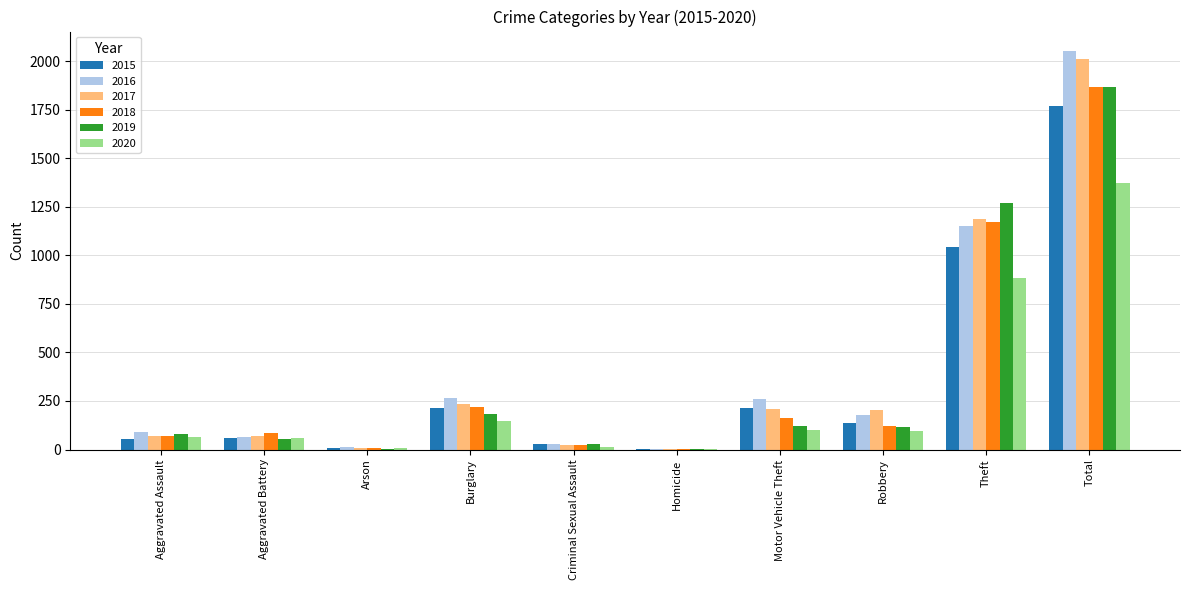

The 2020 series shows 1374 at Total. True or false?

True